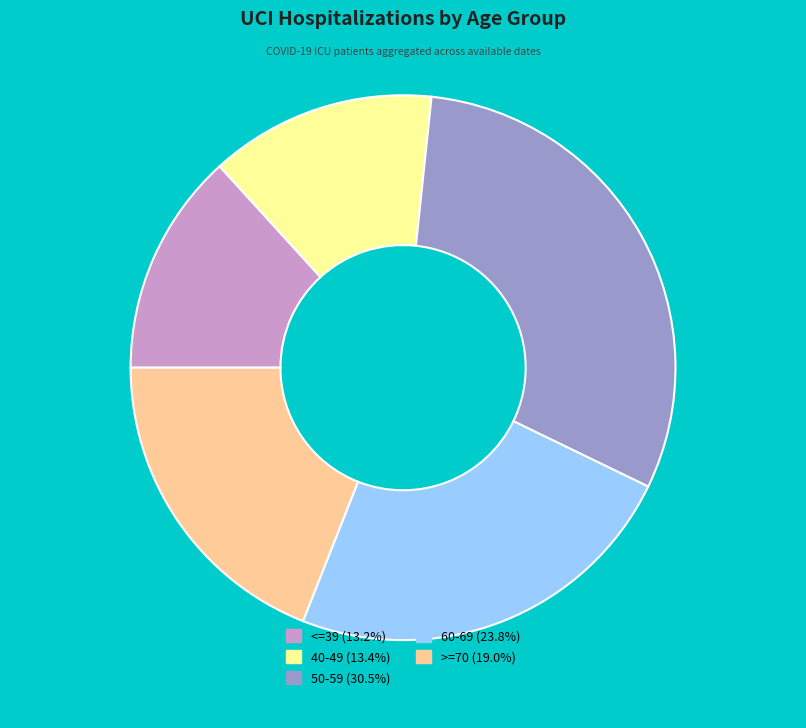

Is there a majority slice in this chart?

No